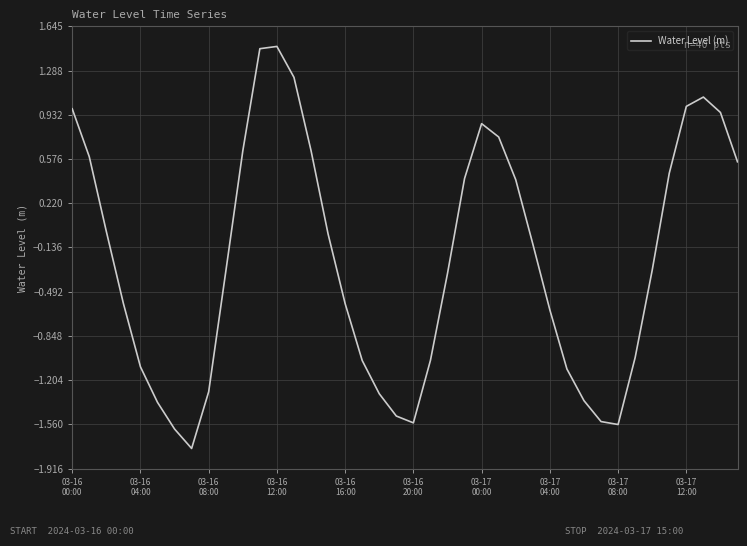

What is the difference between the maximum and minimum values?

3.2